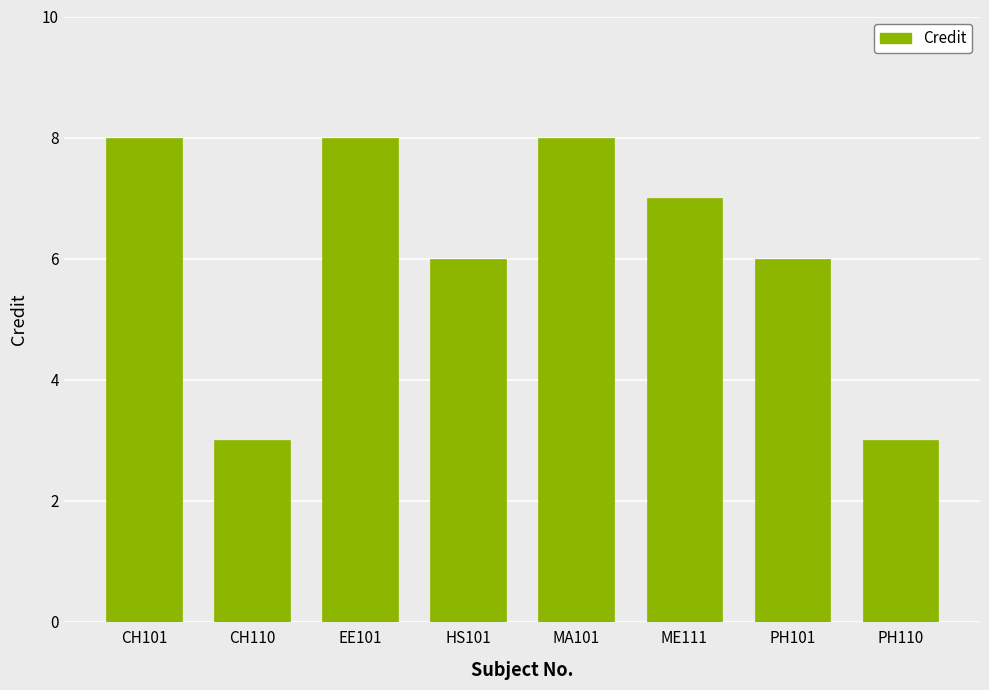

The value at ME111 is 2. True or false?

False